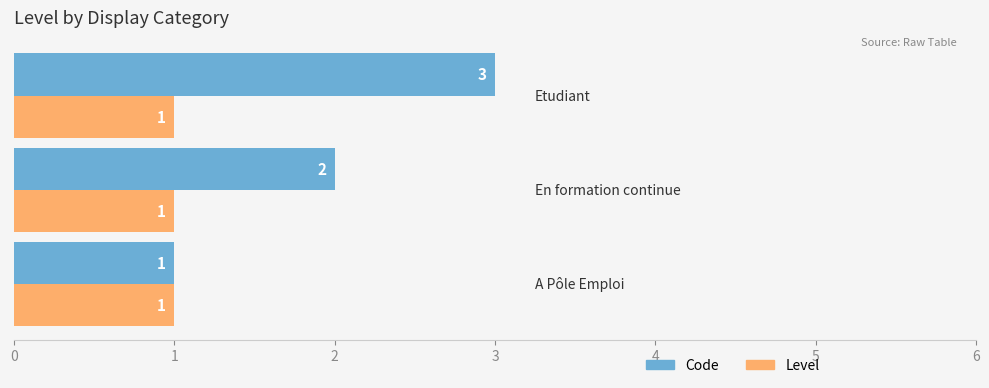

Count the Code values in the range 1 to 3.

3